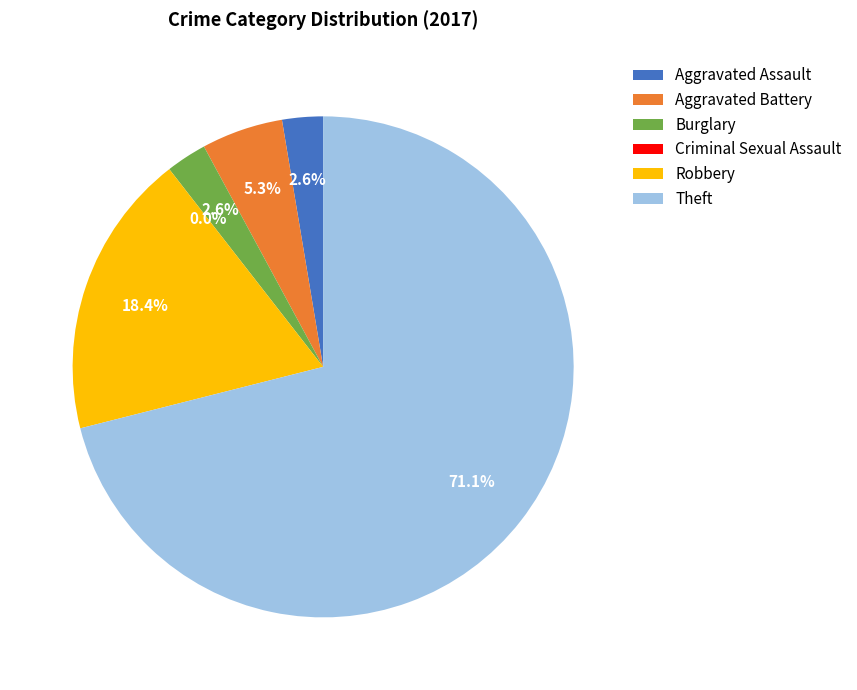

What is the total percentage of Burglary and Aggravated Assault?

5.3%